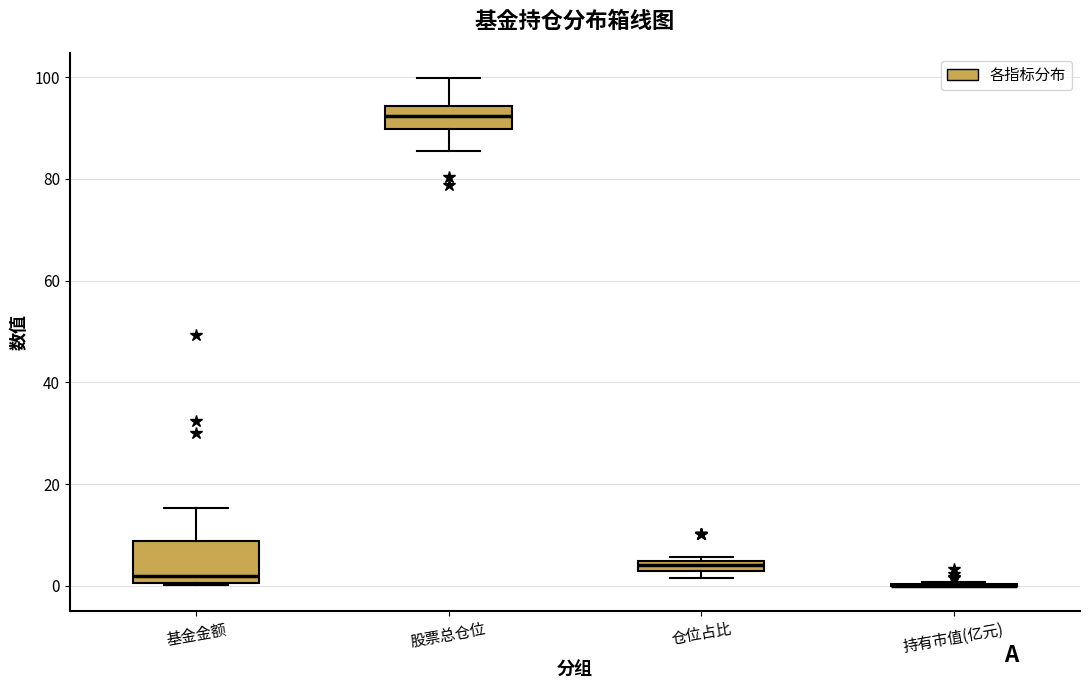

Where is the upper edge of the box for 仓位占比 on the y-axis? The values are not printed on the chart, so give them approximately, as read against the axis.

4